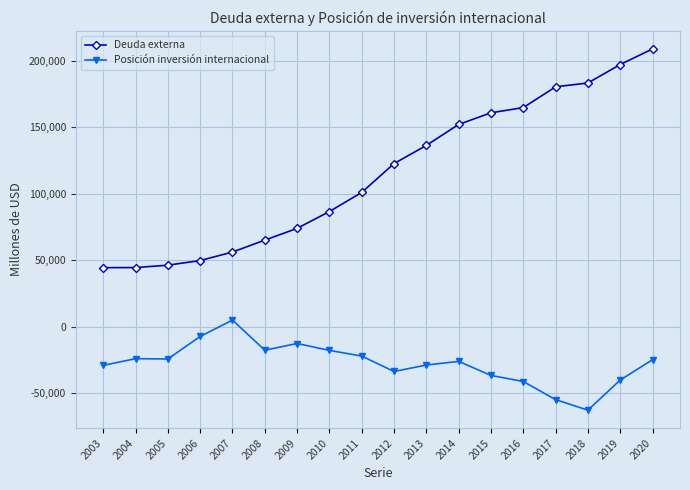

At how many categories does at least one series exceed 54380?

14